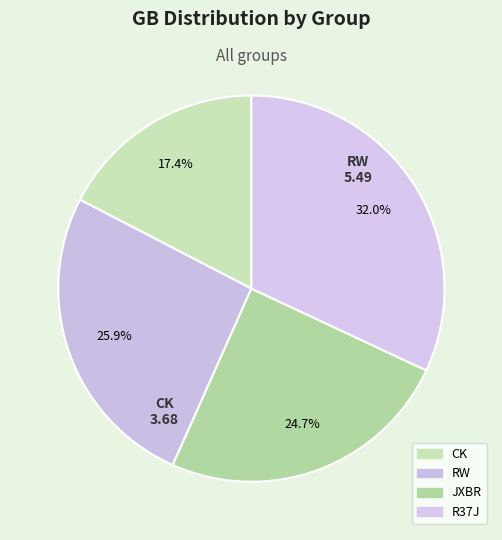

How many slices are in this pie chart?

4